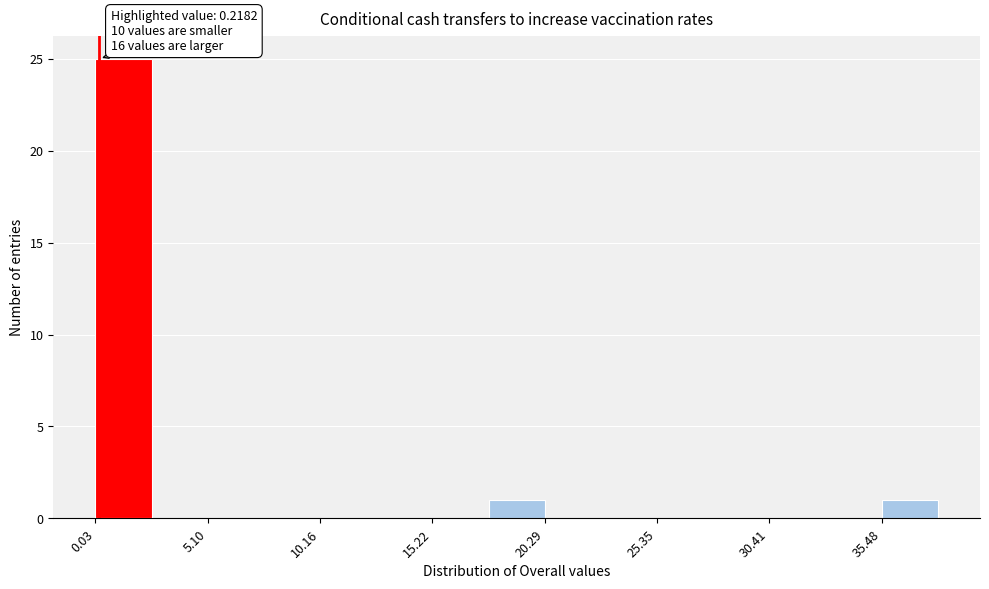

Around what value on the x-axis is the tallest bar? Give the approximate position of its centre, as read against the axis.

1